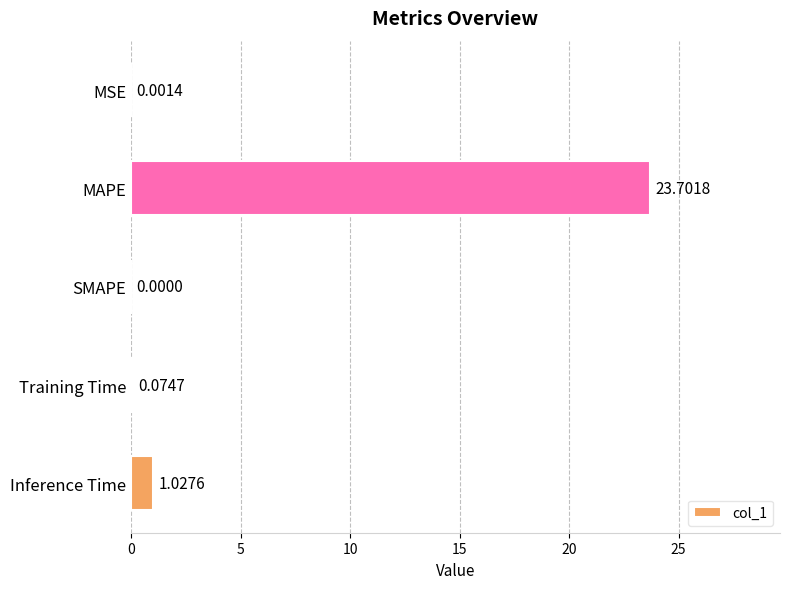

Which has a higher value, SMAPE or MSE?

MSE